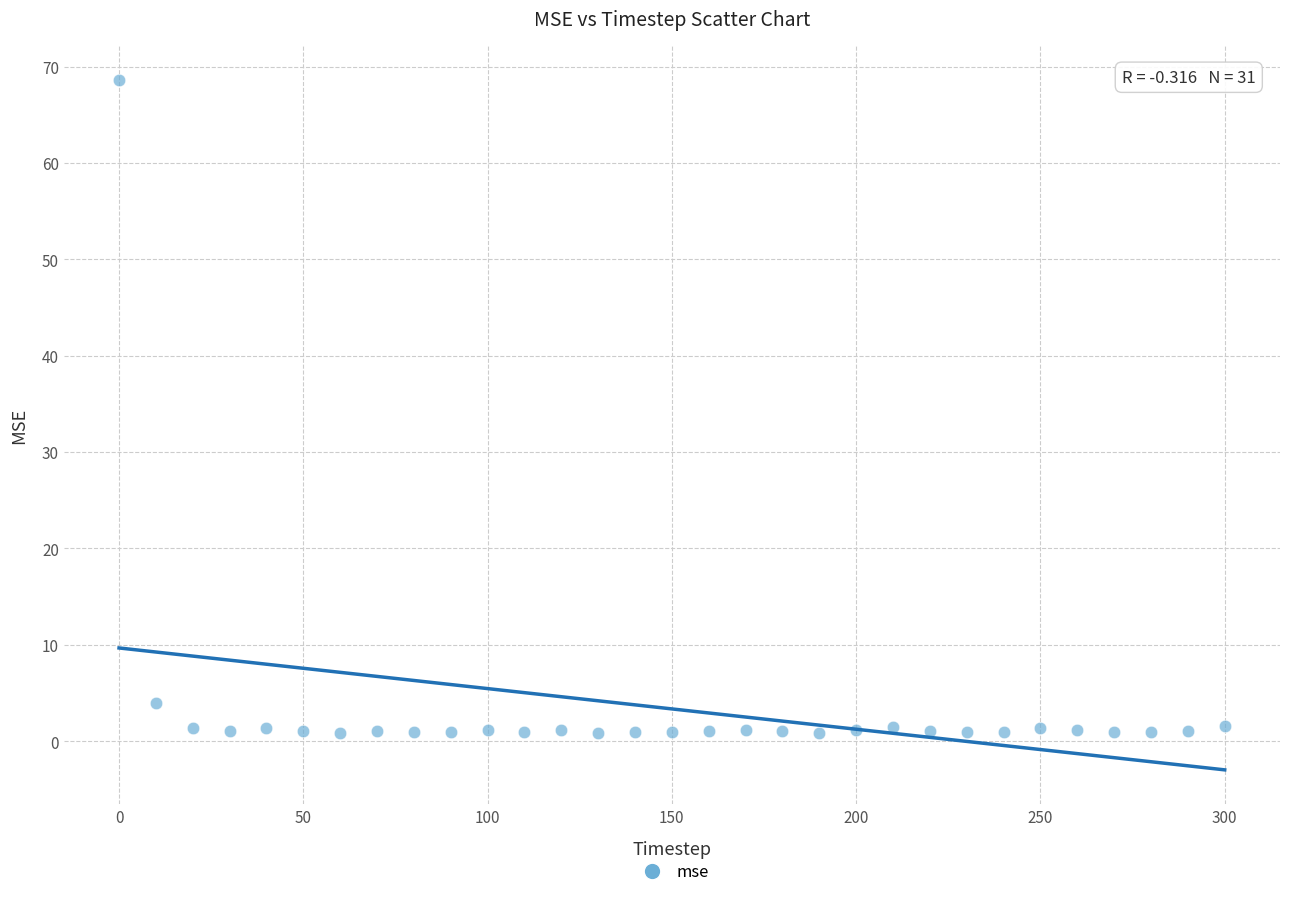

What Y value in the scatter plot is closest to 34?

4.0